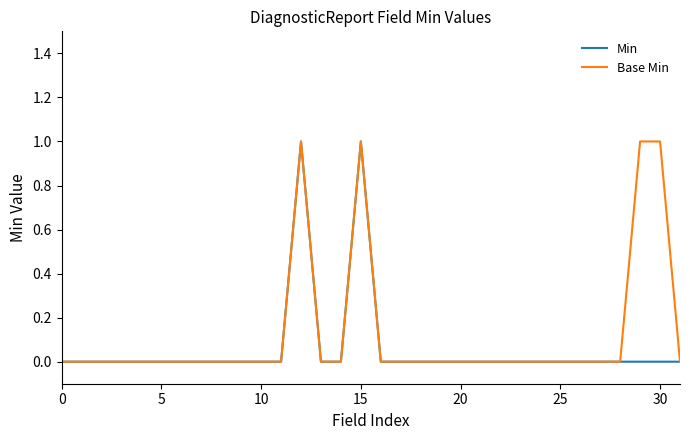

What are all the series names shown in the legend?

Min, Base Min